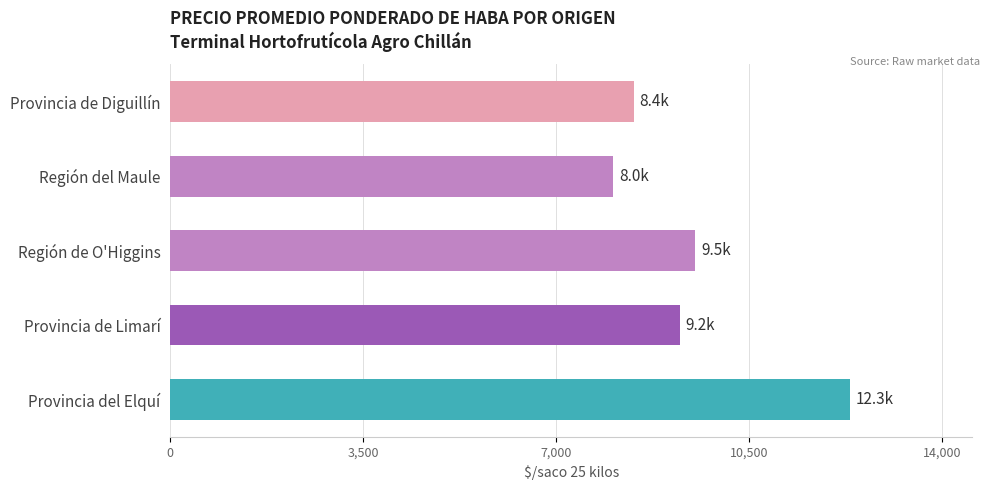

Does the chart contain any negative values?

No